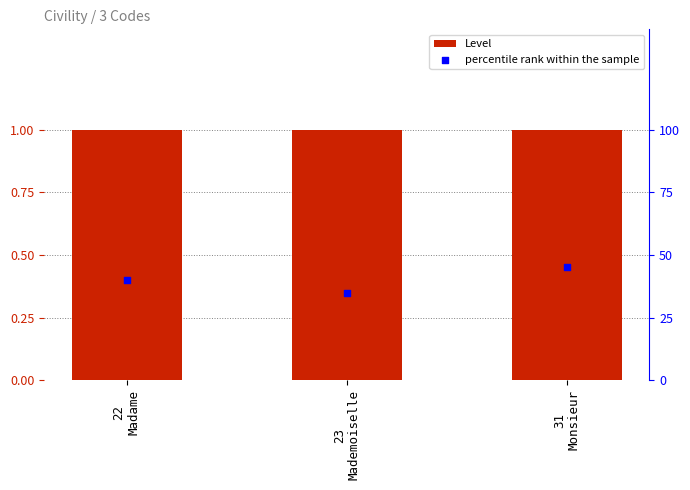

Is the value of Level at 22
Madame greater than the value of percentile rank within the sample at 23
Mademoiselle?

No